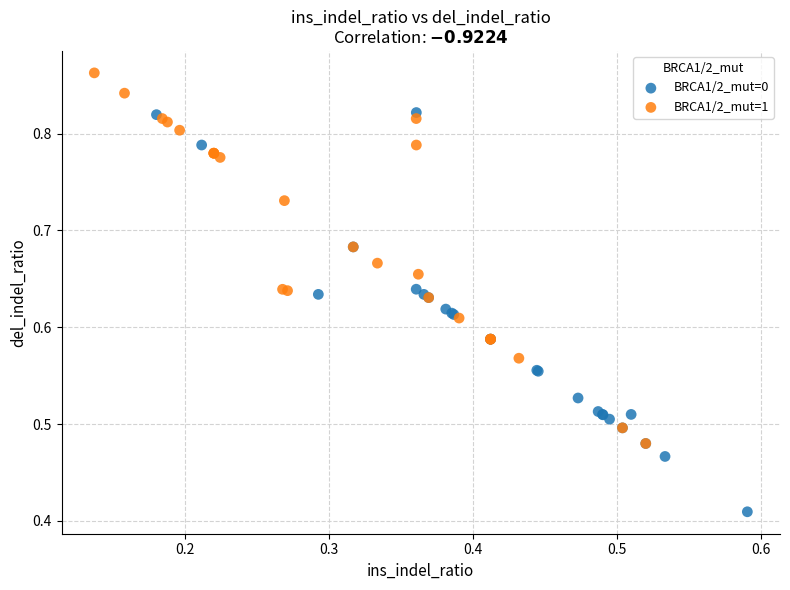

Which series reaches the maximum Y coordinate?

BRCA1/2_mut=1